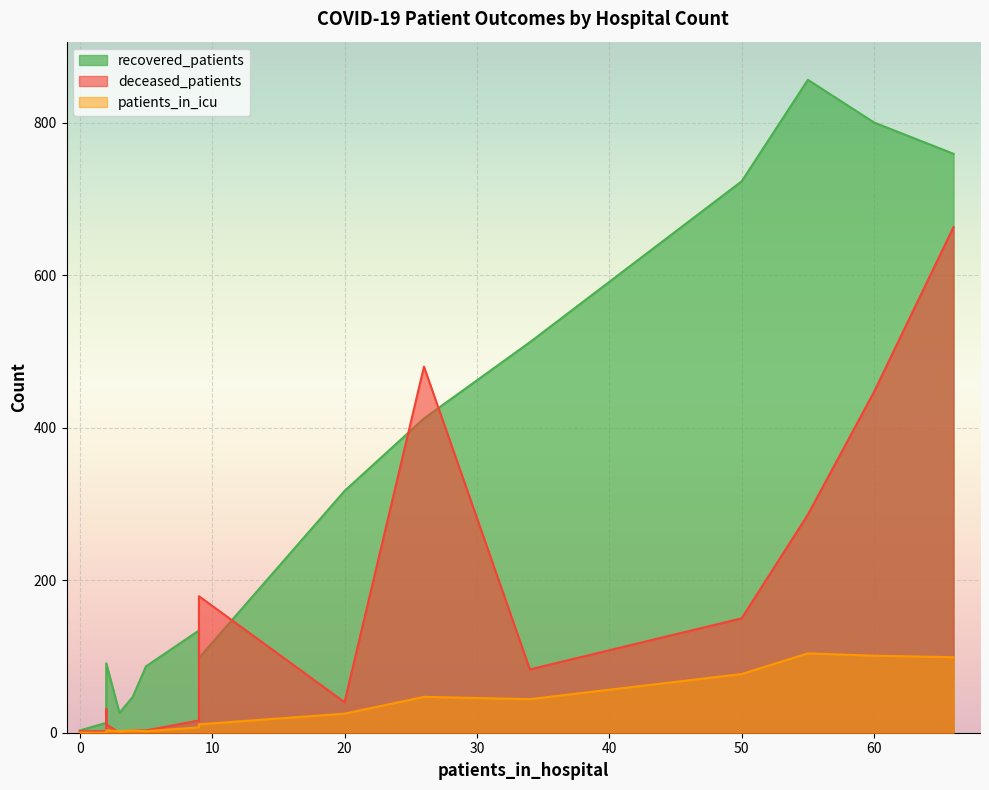

How many lines are shown in the chart?

3